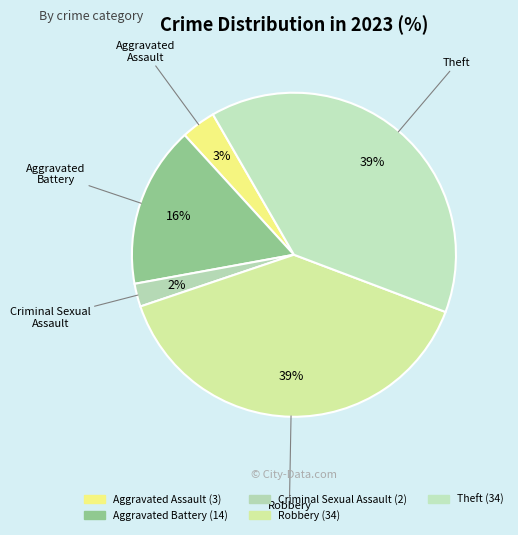

True or false: Aggravated Battery accounts for 16% of the total.

True